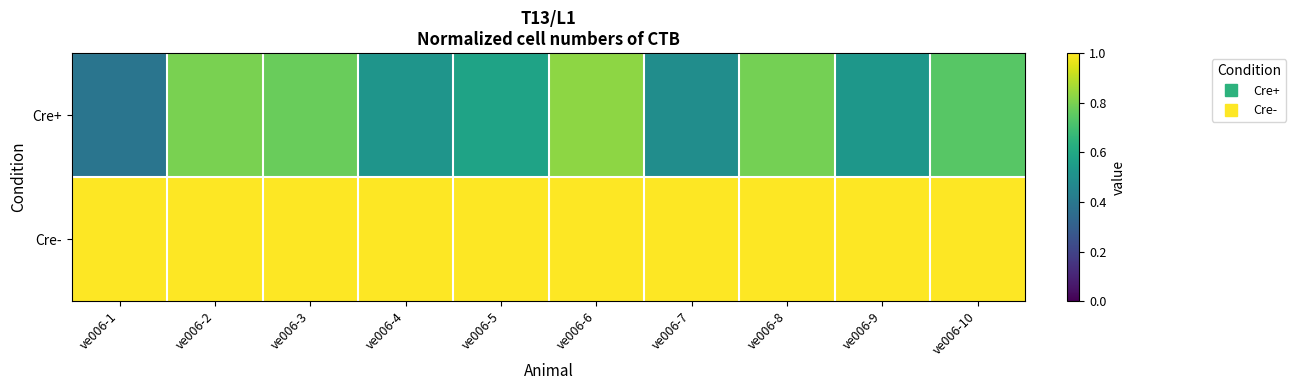

List the series in order of their overall mean, lowest first.

Cre+, Cre-